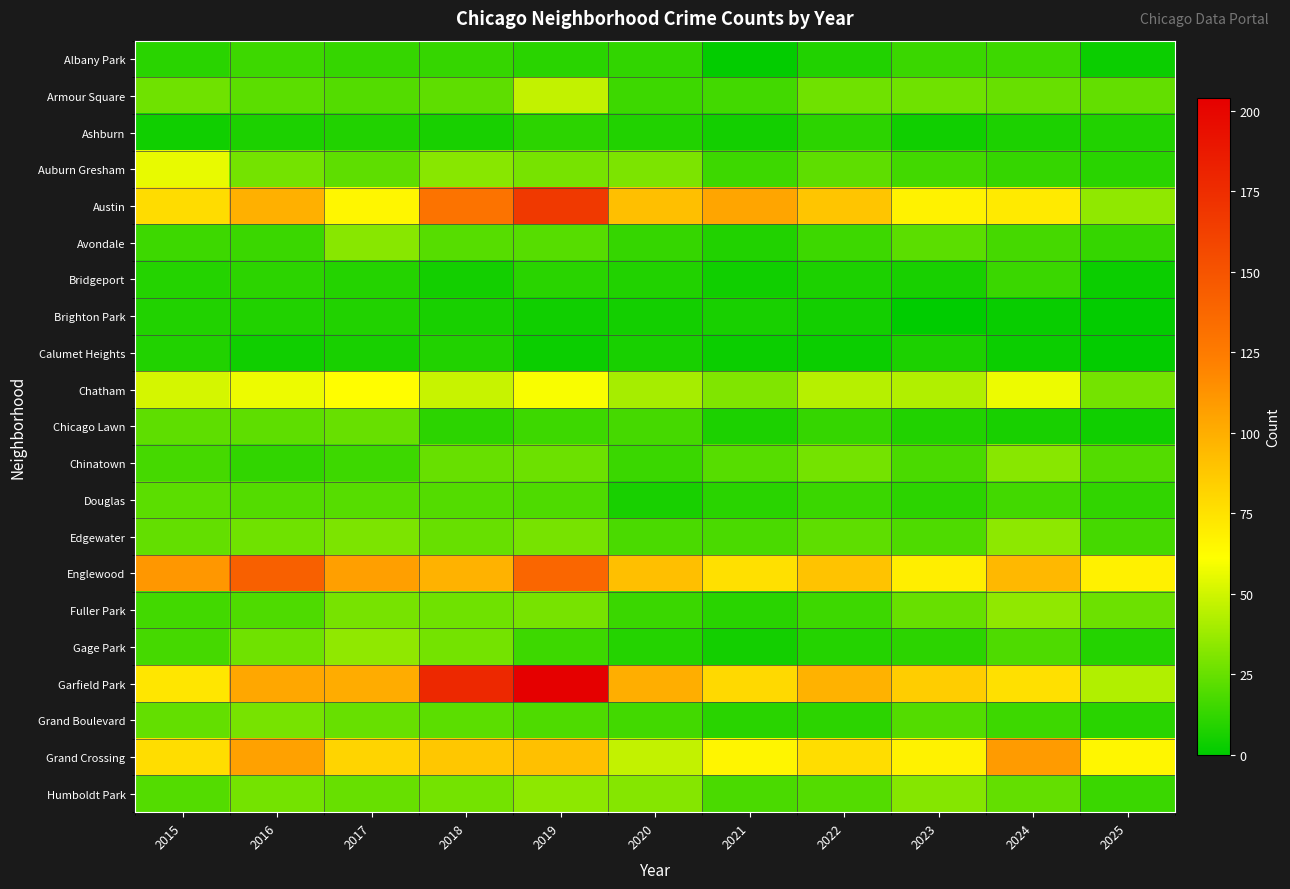

Which series has the widest spread of values?

Garfield Park